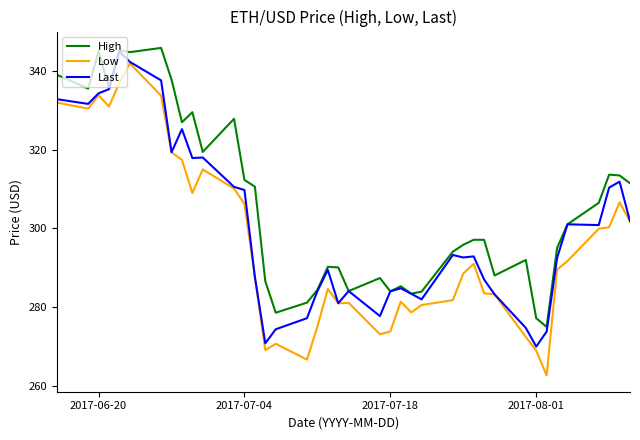

What is the maximum value for Low?

341.9